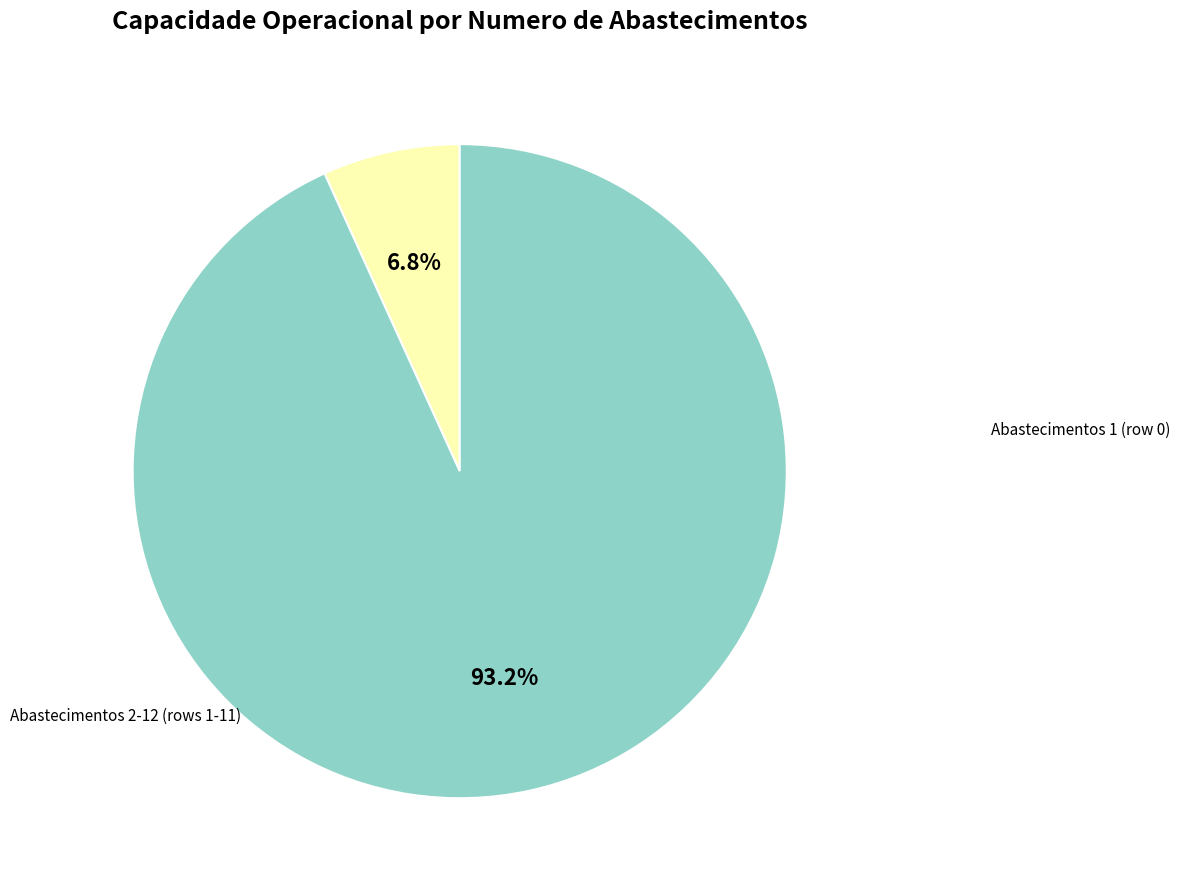

Is there any slice that represents more than half of the pie?

Yes